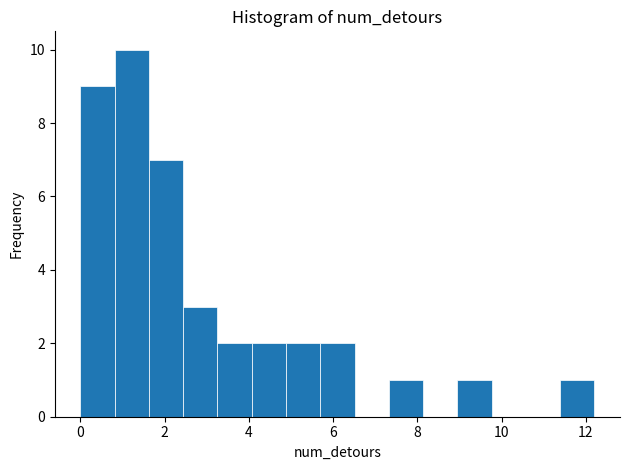

Reading left to right, list every bar in this chart as the range it spans on the x-axis followed by its height. Neither the bar edges nor the heights are printed on the chart, so give them approximately, as read against the axes.

0.0 to 0.8: 9
0.8 to 1.6: 10
1.6 to 2.4: 7
2.4 to 3.2: 3
3.2 to 4.0: 2
4.0 to 4.8: 2
4.8 to 5.6: 2
5.6 to 6.6: 2
6.6 to 7.4: 0
7.4 to 8.2: 1
8.2 to 9.0: 0
9.0 to 9.8: 1
9.8 to 10.6: 0
10.6 to 11.4: 0
11.4 to 12.2: 1